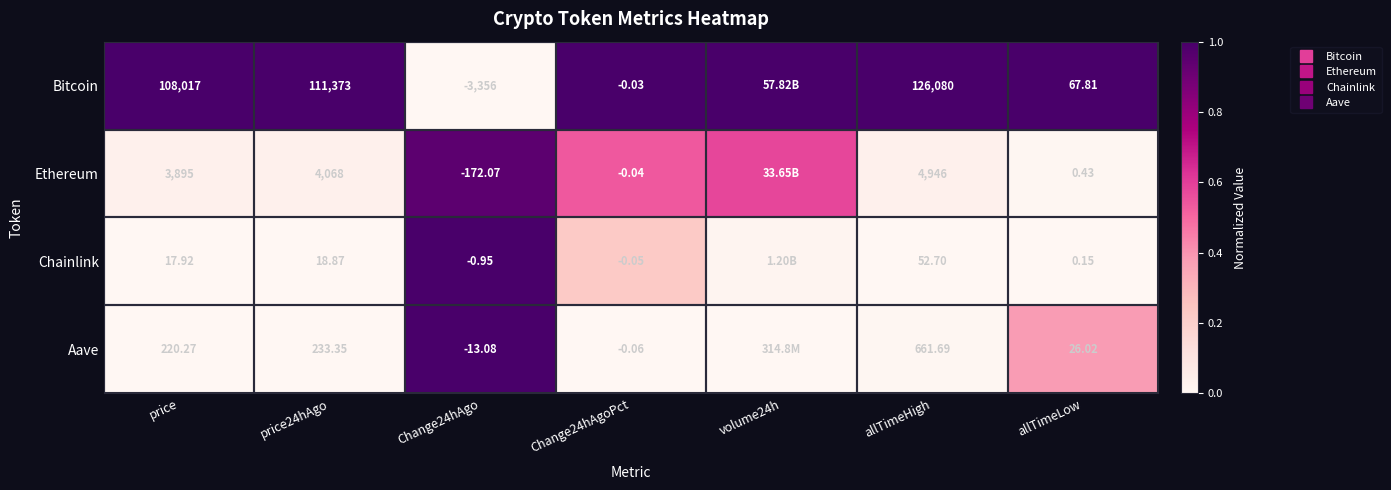

At Change24hAgoPct, list the series in order from largest to smallest.

Bitcoin, Ethereum, Chainlink, Aave